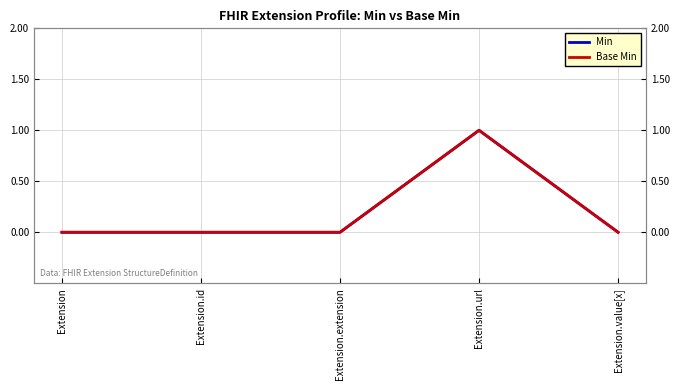

How many distinct data groups are displayed?

2